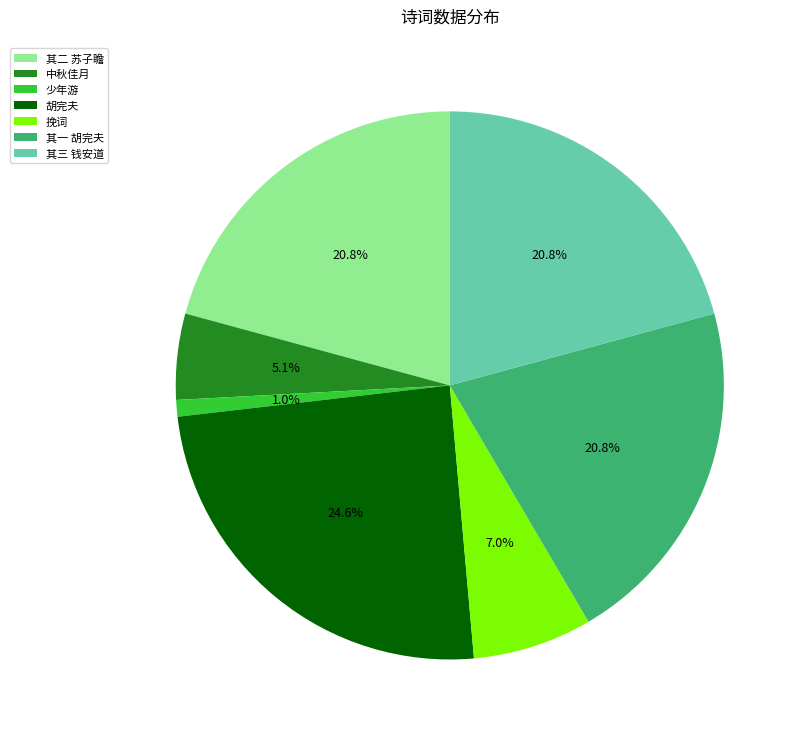

Does 少年游 account for over 50% of the chart?

No